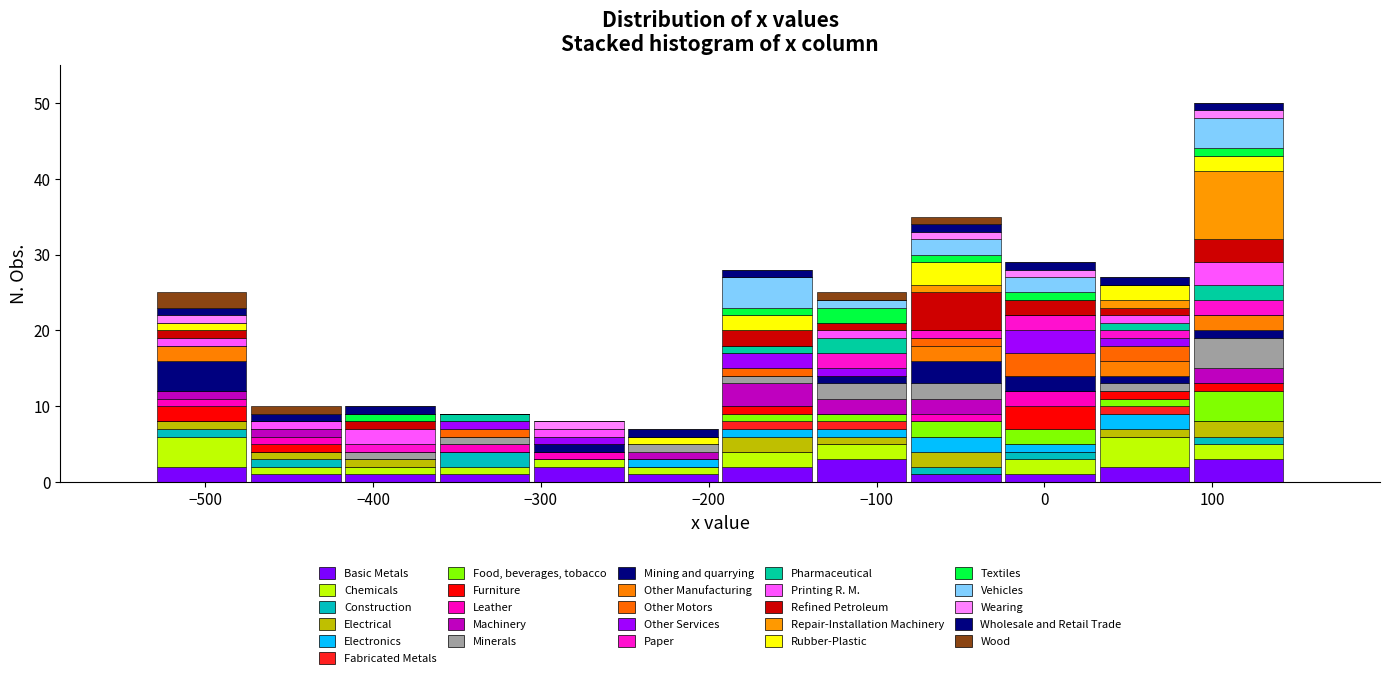

Reading left to right, transcribe this chart: for each stacked bar, give the range it covers on the x-axis and its total height. Neither the bar edges nor the heights are printed on the chart, so give them approximately, as read against the axes.

-530 to -470: 25
-470 to -420: 10
-420 to -360: 10
-360 to -310: 9
-310 to -250: 8
-250 to -190: 7
-190 to -140: 28
-140 to -80: 25
-80 to -20: 35
-20 to 30: 29
30 to 90: 27
90 to 140: 50